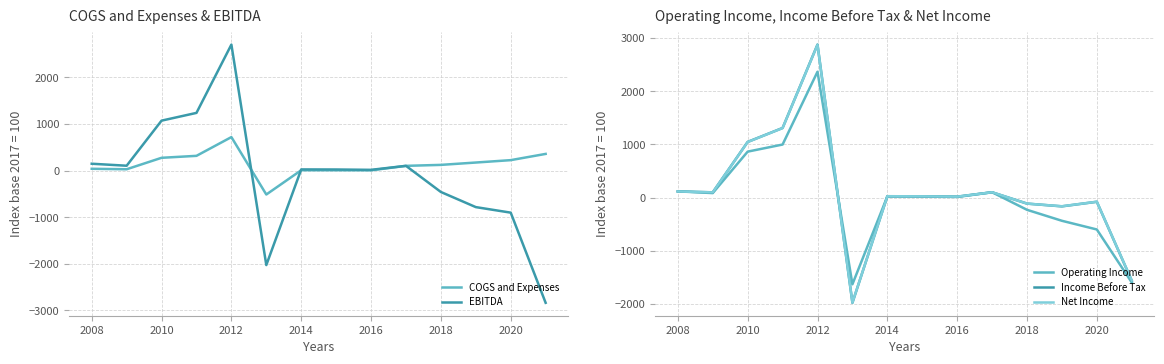

What is the difference between the maximum and second lowest values in the Net Income series?

4429.3